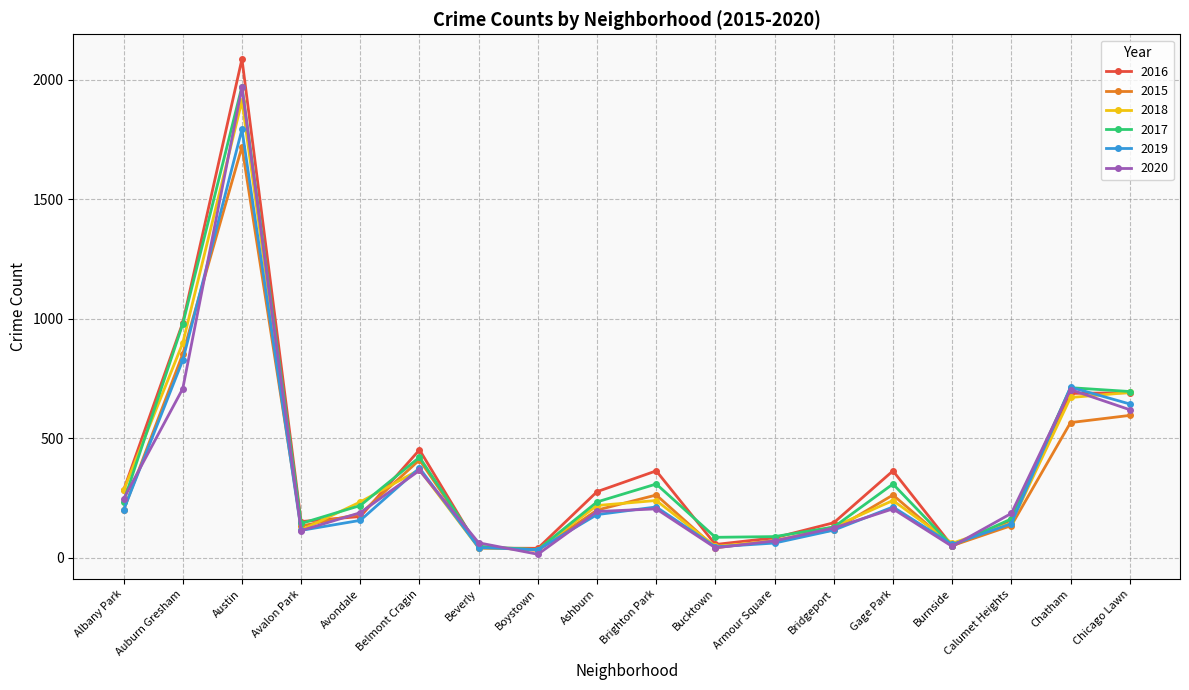

True or false: 2015 has a value of 392 at Gage Park.

False